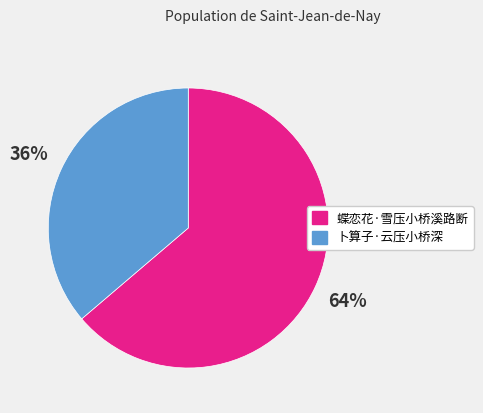

How many slices are in this pie chart?

2